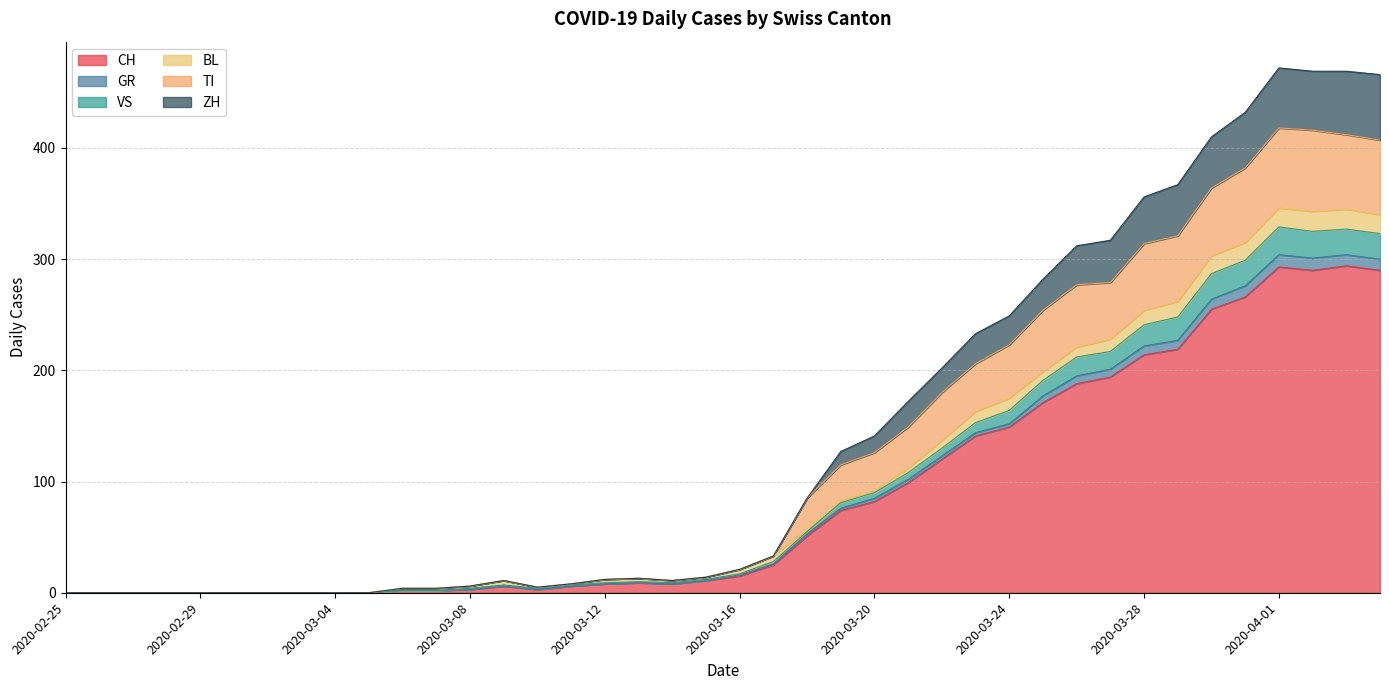

What are all the series names shown in the legend?

CH, GR, VS, BL, TI, ZH